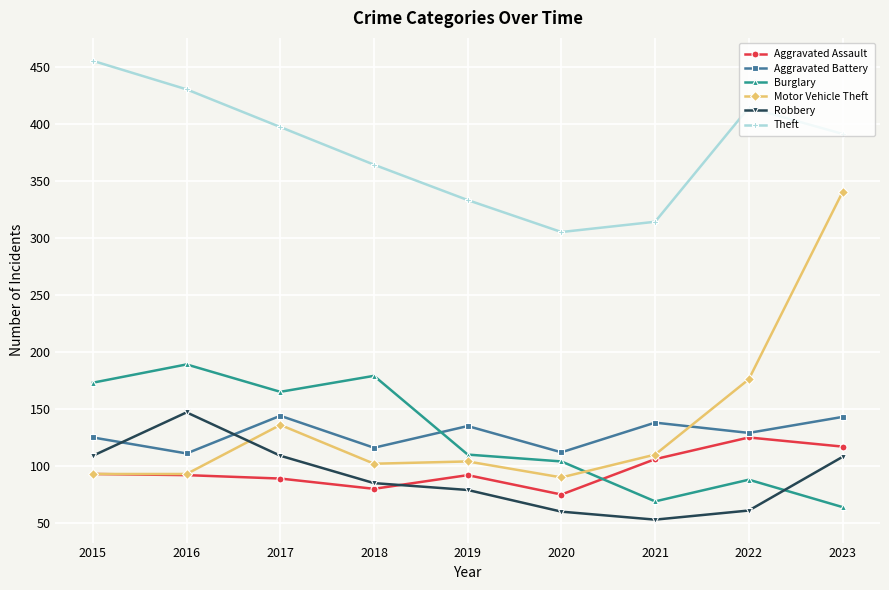

True or false: Theft and Robbery cross at least once.

False